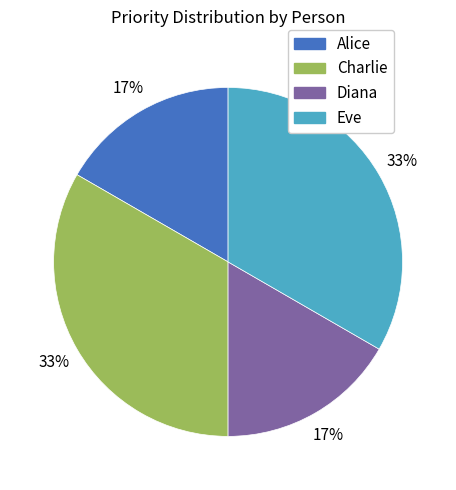

The Eve slice represents 22% of the pie. True or false?

False